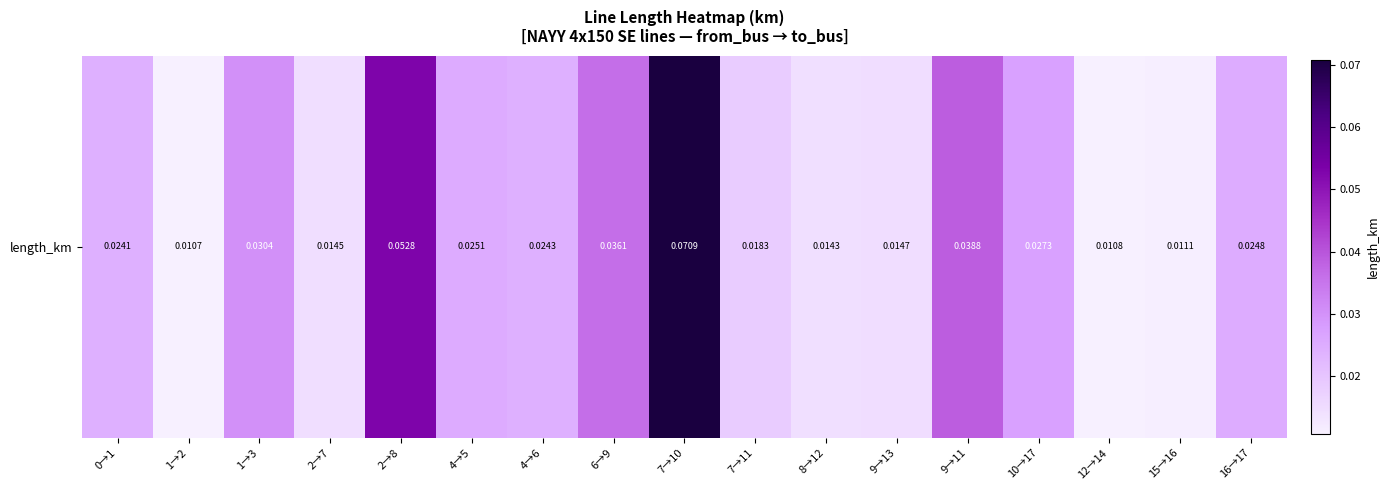

What is the sum of all values?

0.4